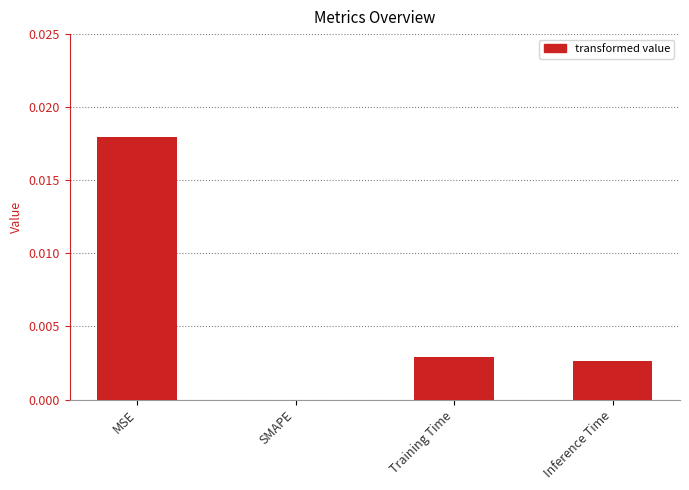

The value at SMAPE is 0.0. True or false?

True